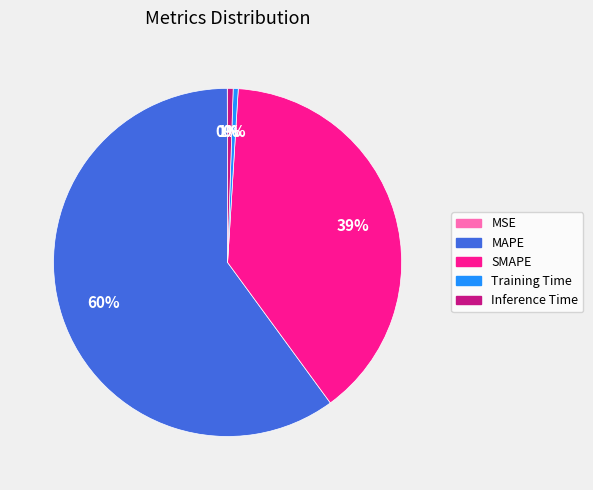

To the nearest percent, what portion does SMAPE represent?

39%